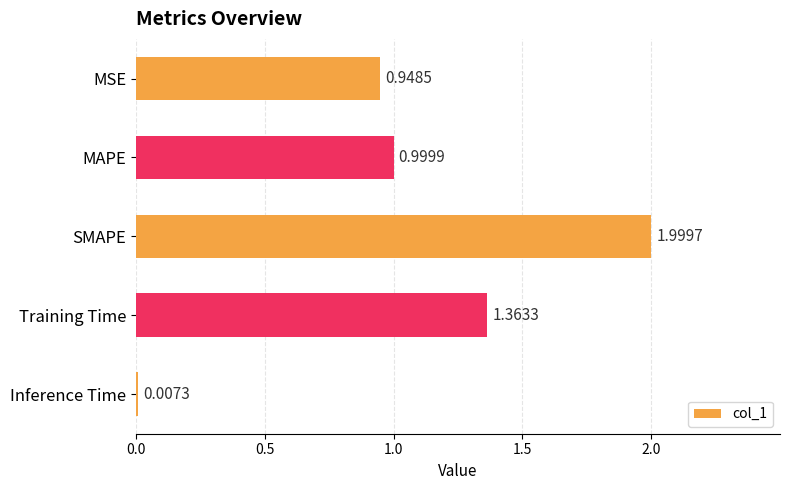

What is the ratio of the value at MSE to the value at Training Time?

0.7